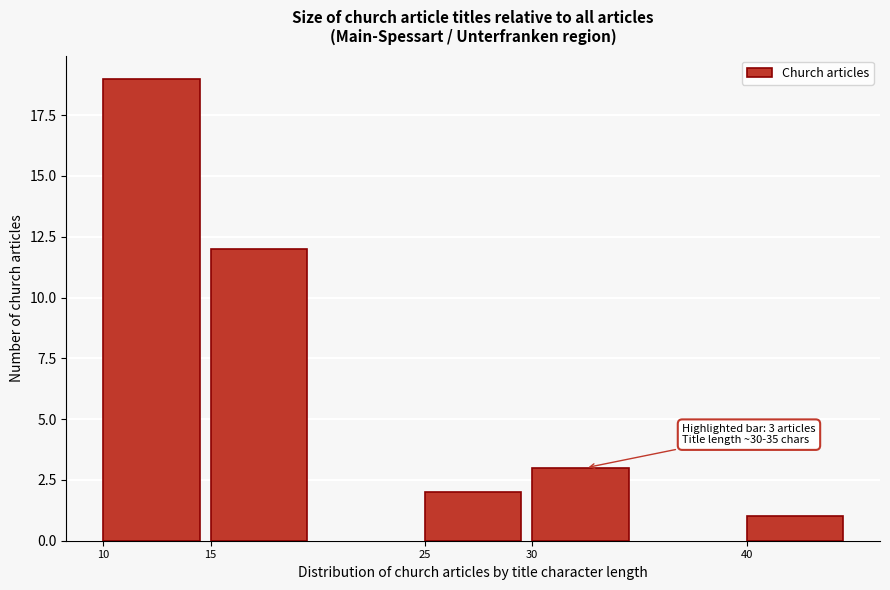

Reading left to right, list all the values displayed in this chart.

10=19	15=12	25=2	30=3	40=1